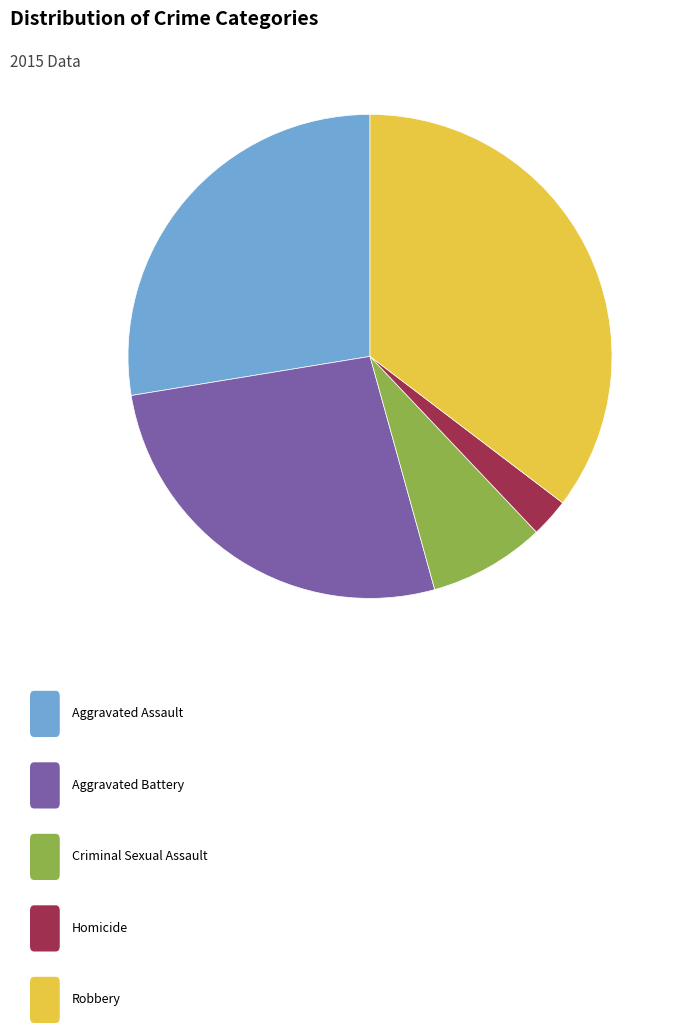

Is there any slice that represents more than half of the pie?

No